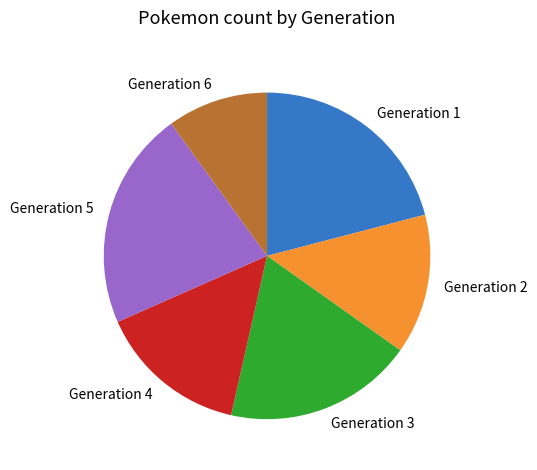

Is it true that Generation 4 is 7% of the pie?

False